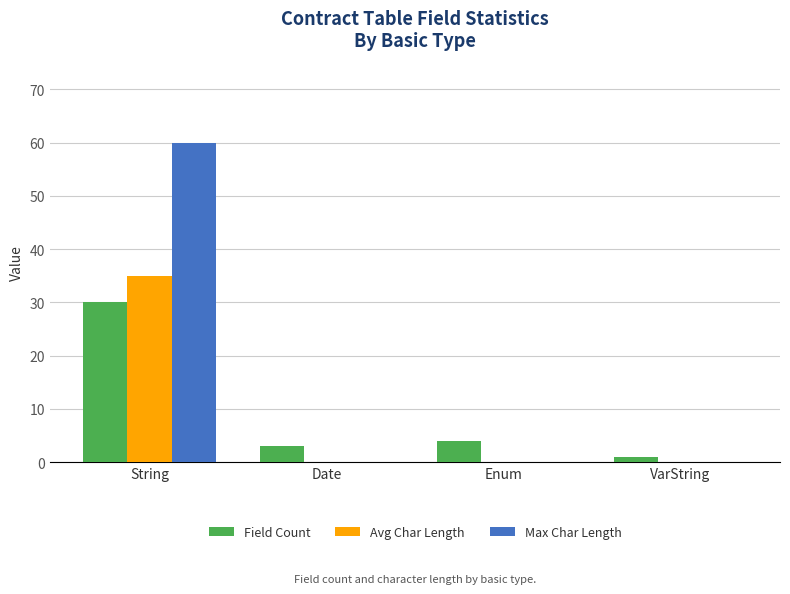

Is the value of Max Char Length at String greater than the value of Avg Char Length at VarString?

Yes